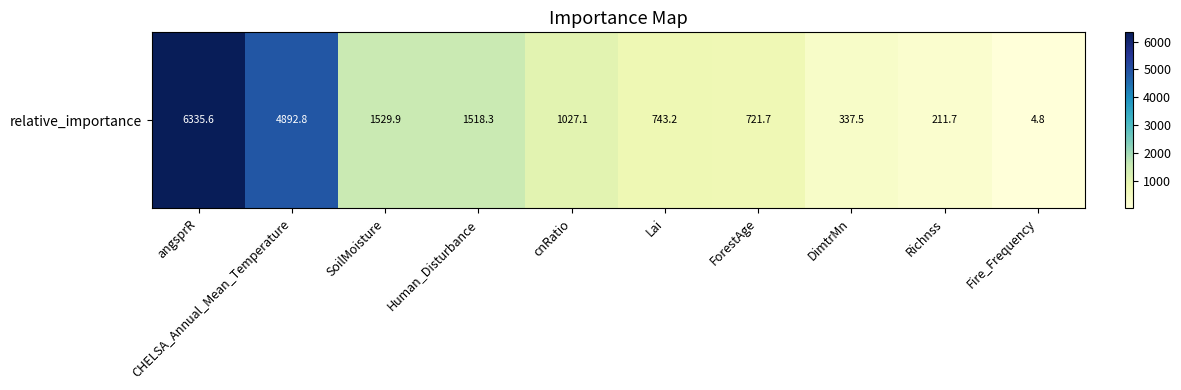

Rank the categories by value from lowest to highest.

Fire_Frequency, Richnss, DimtrMn, ForestAge, Lai, cnRatio, Human_Disturbance, SoilMoisture, CHELSA_Annual_Mean_Temperature, angsprR